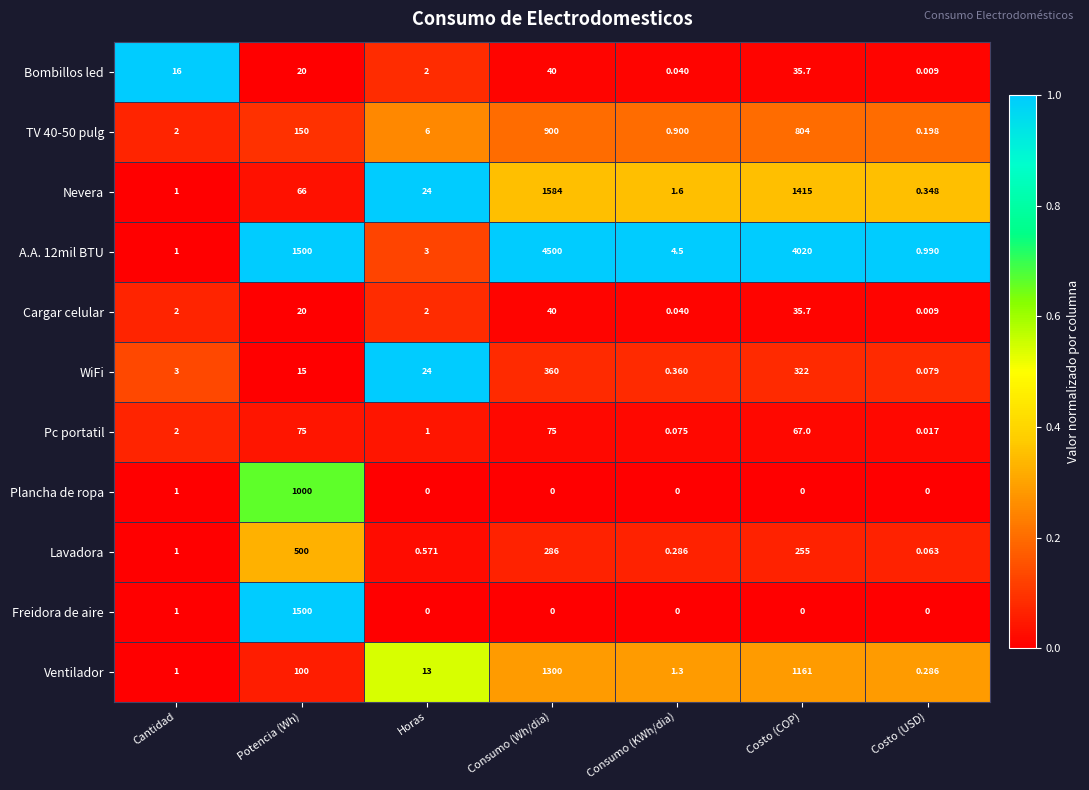

Which series has the largest total across all categories?

A.A. 12mil BTU